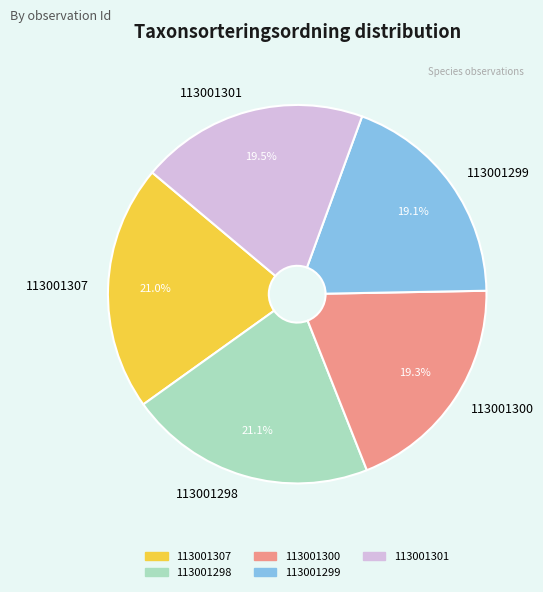

Is 113001307 the majority of the pie?

No